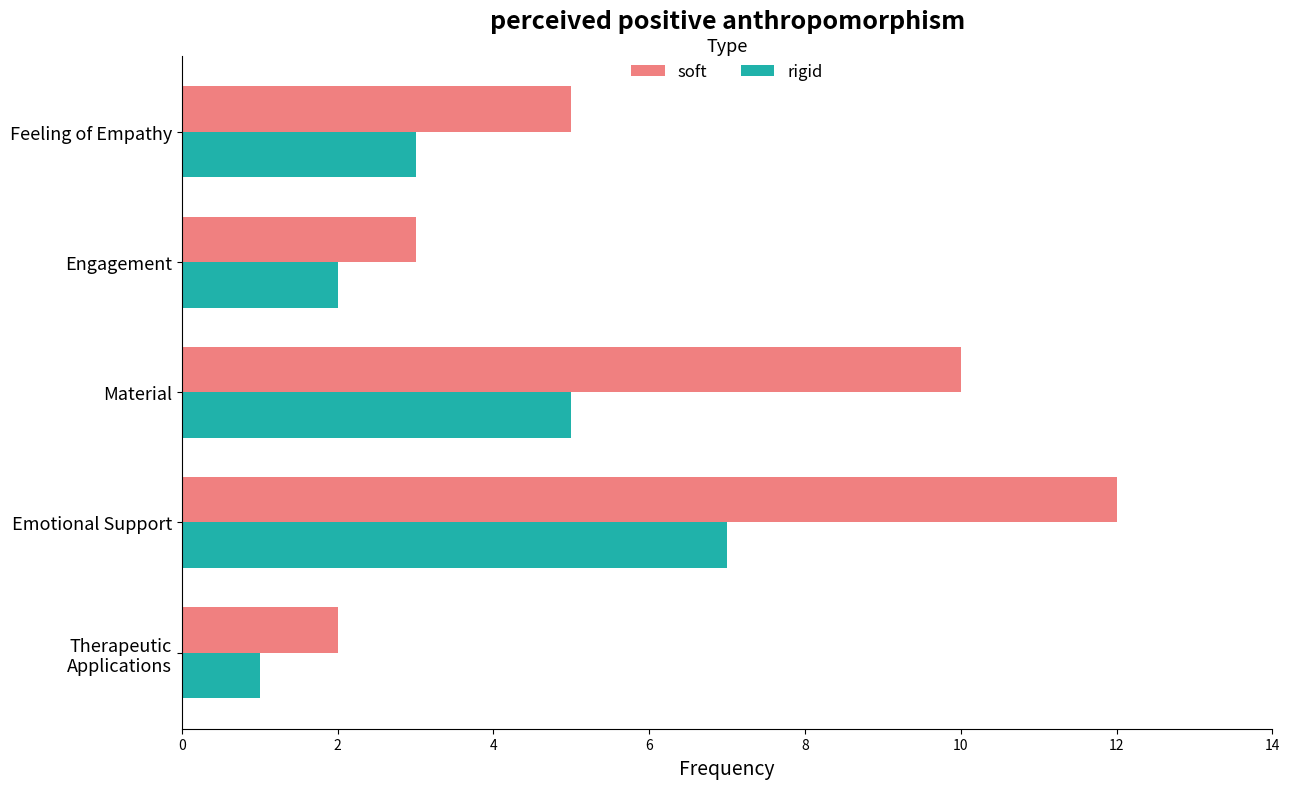

List the series in order of their peak value, highest first.

soft, rigid